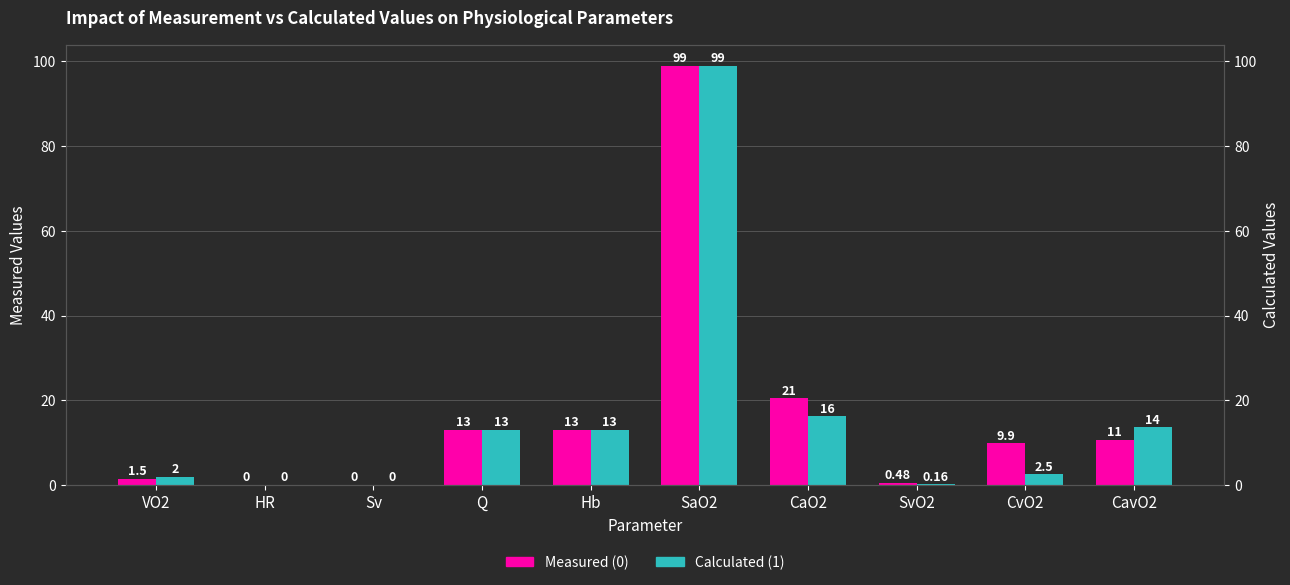

Which series has the largest range (max minus min)?

Measured (0)